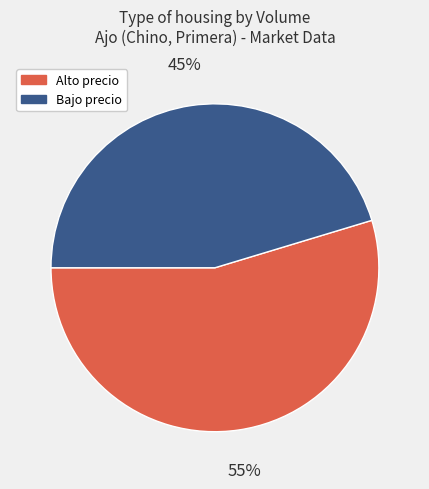

Which category has the biggest portion of the pie?

Alto precio